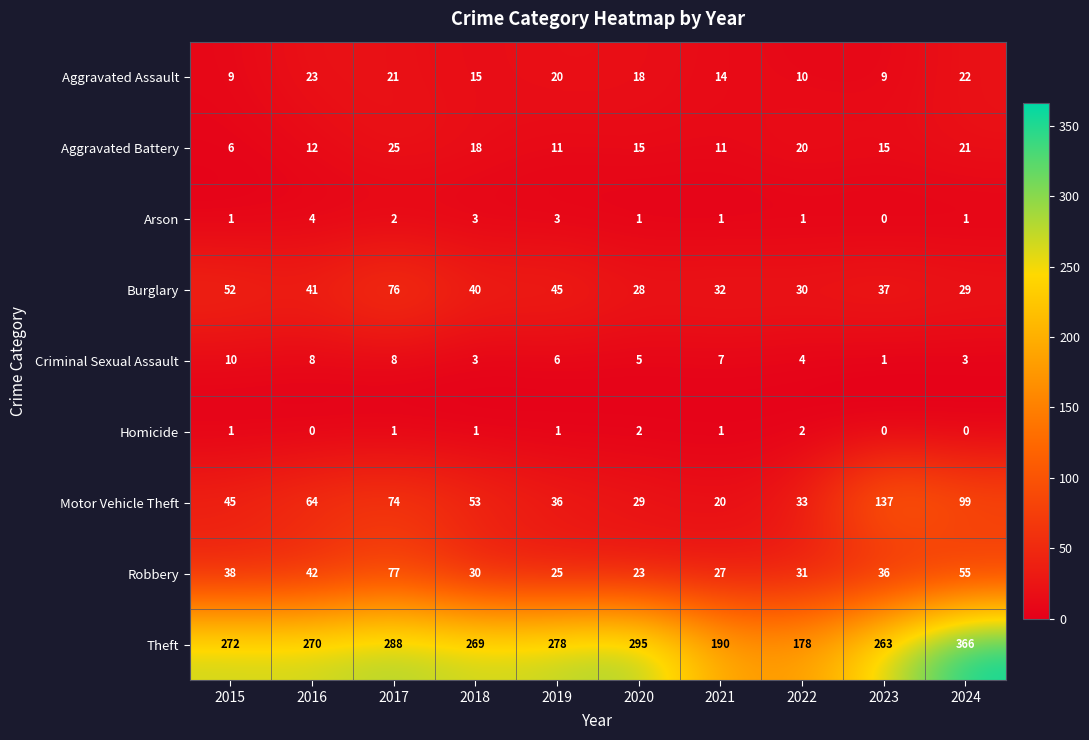

At how many categories does at least one series exceed 218?

8